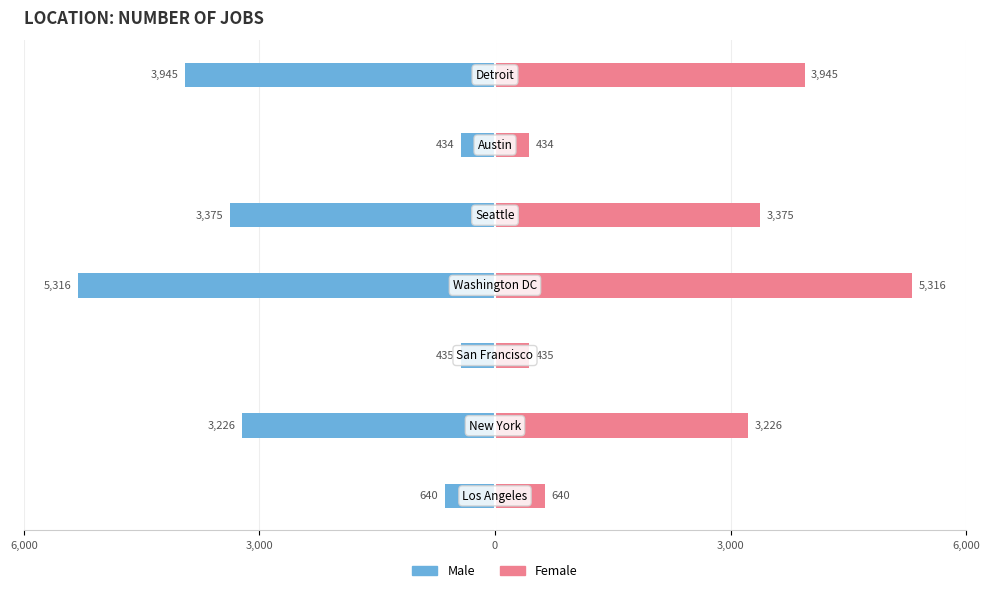

Which series changed the most between 3,000 and 0?

Male